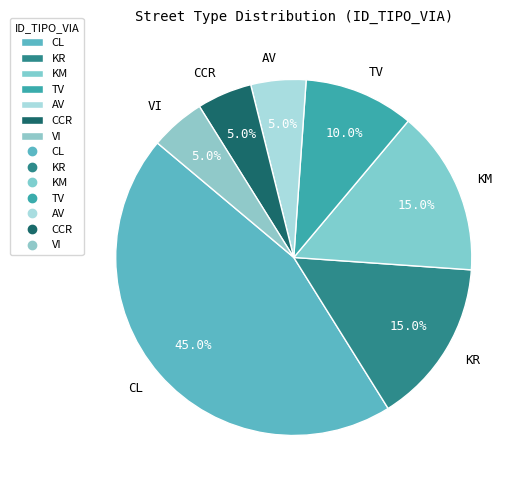

Does AV account for over 50% of the chart?

No